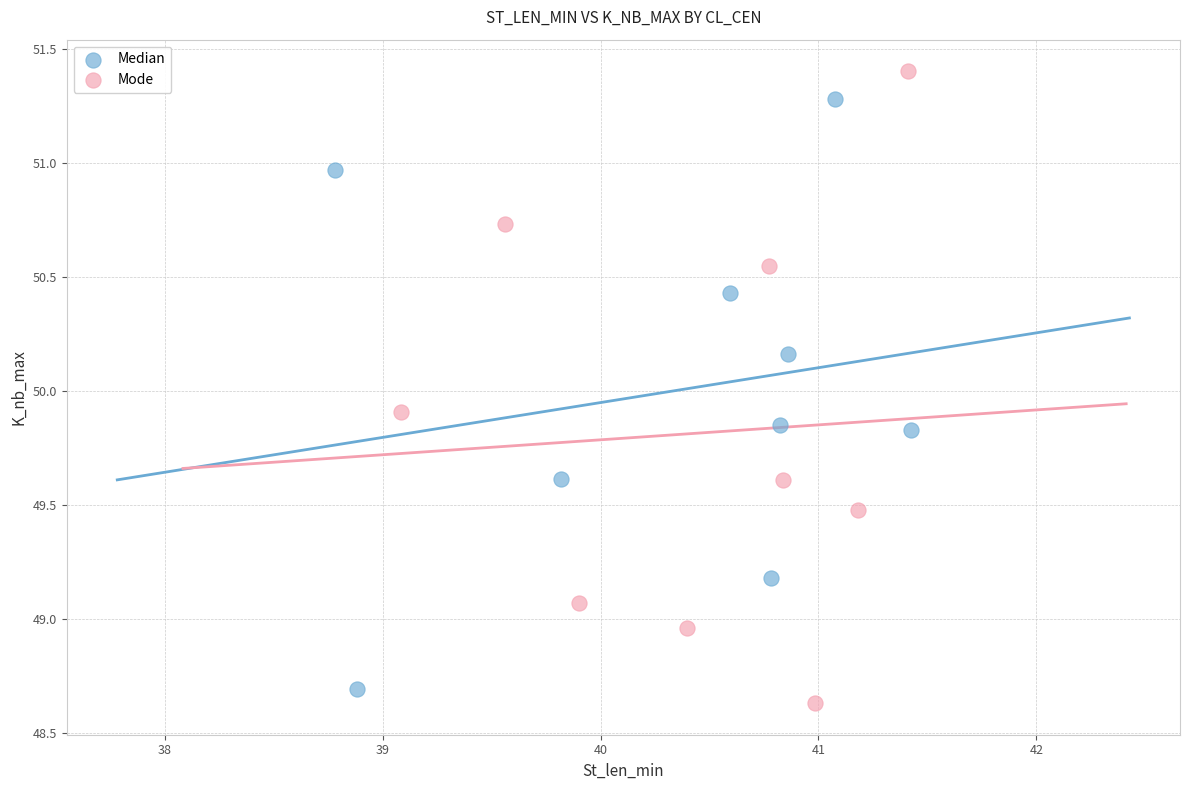

Which series contains the highest Y value?

Mode